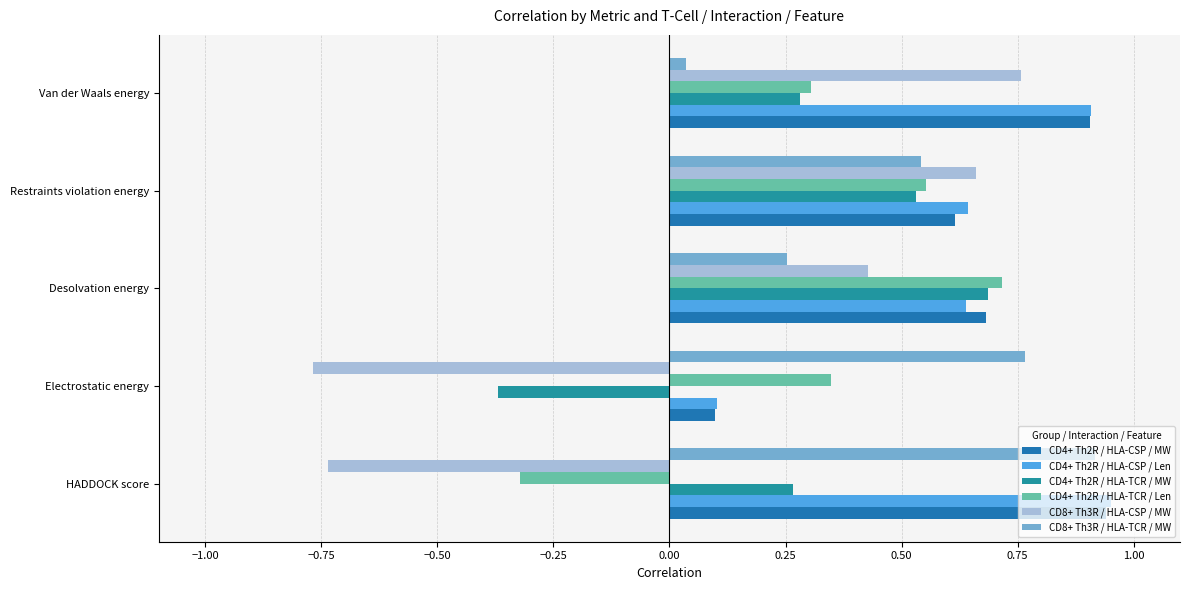

What are all the series names shown in the legend?

CD4+ Th2R / HLA-CSP / MW, CD4+ Th2R / HLA-CSP / Len, CD4+ Th2R / HLA-TCR / MW, CD4+ Th2R / HLA-TCR / Len, CD8+ Th3R / HLA-CSP / MW, CD8+ Th3R / HLA-TCR / MW